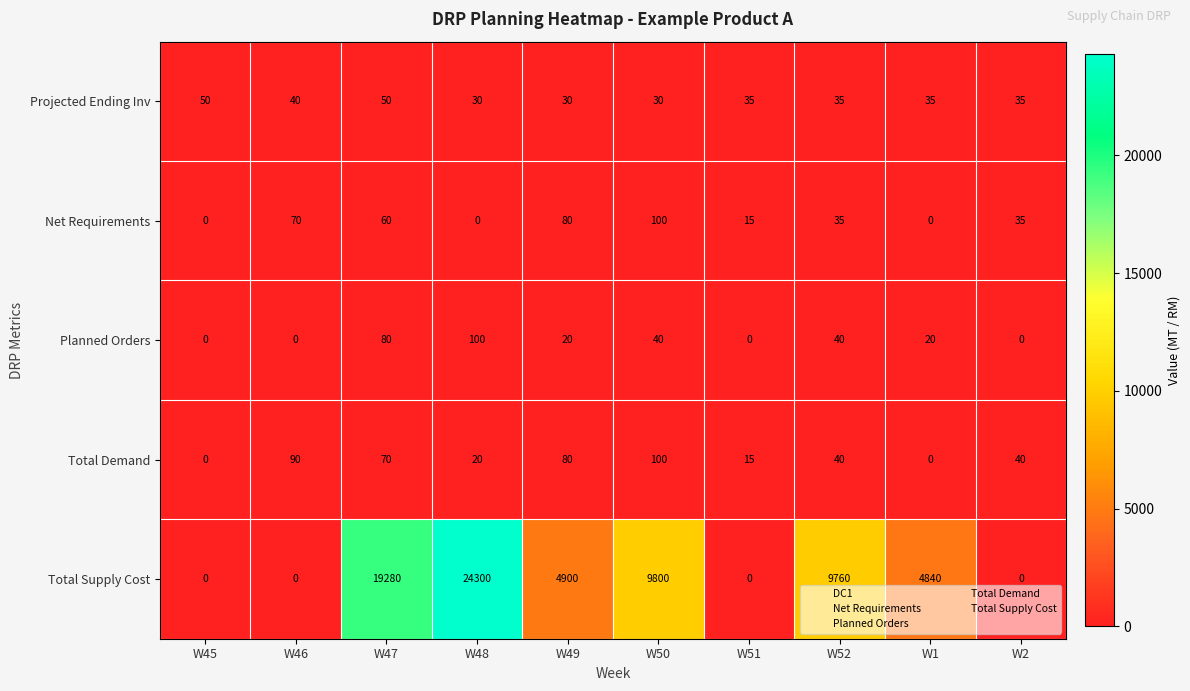

At which category is the sum across all series the highest?

W48